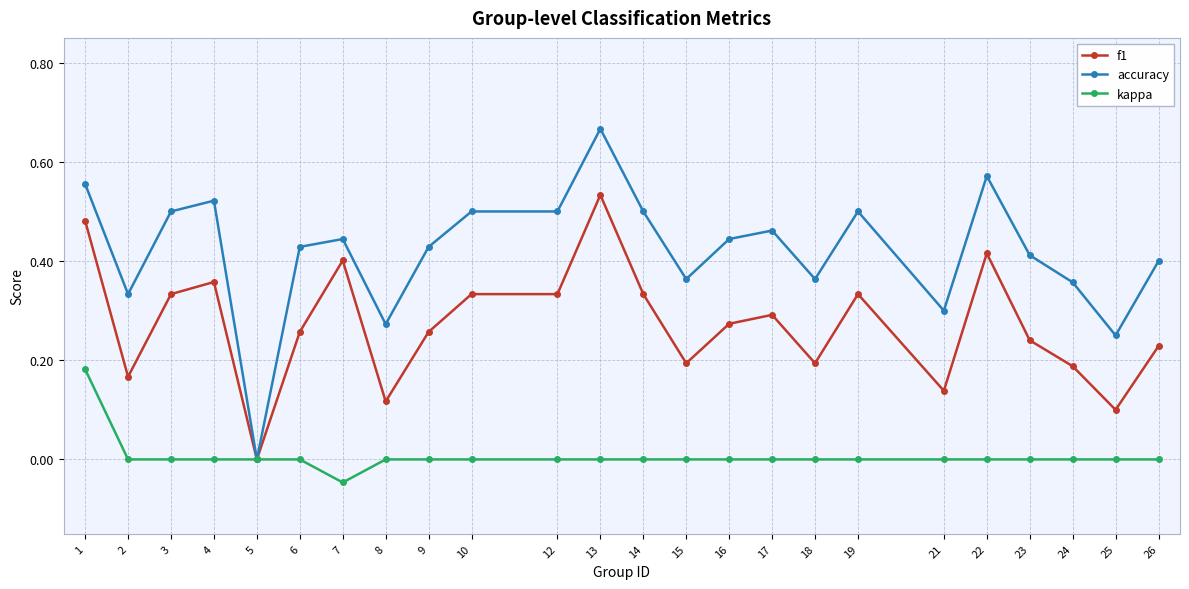

Is it true that kappa equals 0.0 at 15?

True